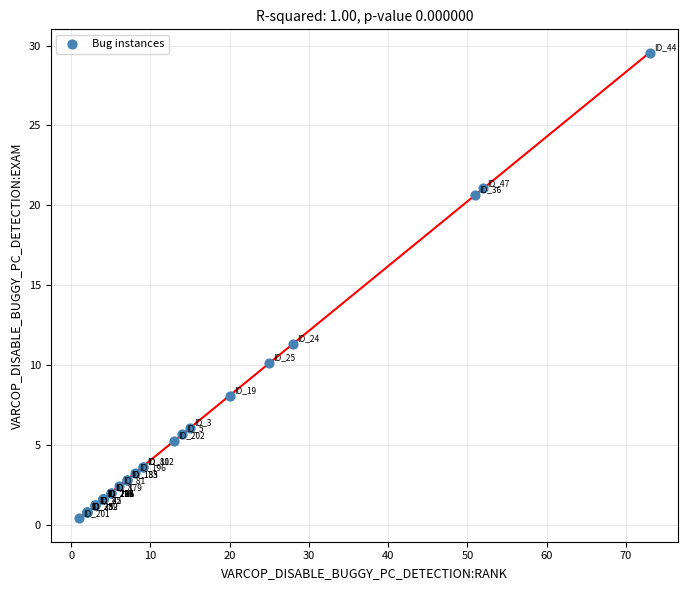

What Y value in the scatter plot is closest to 14?

11.3